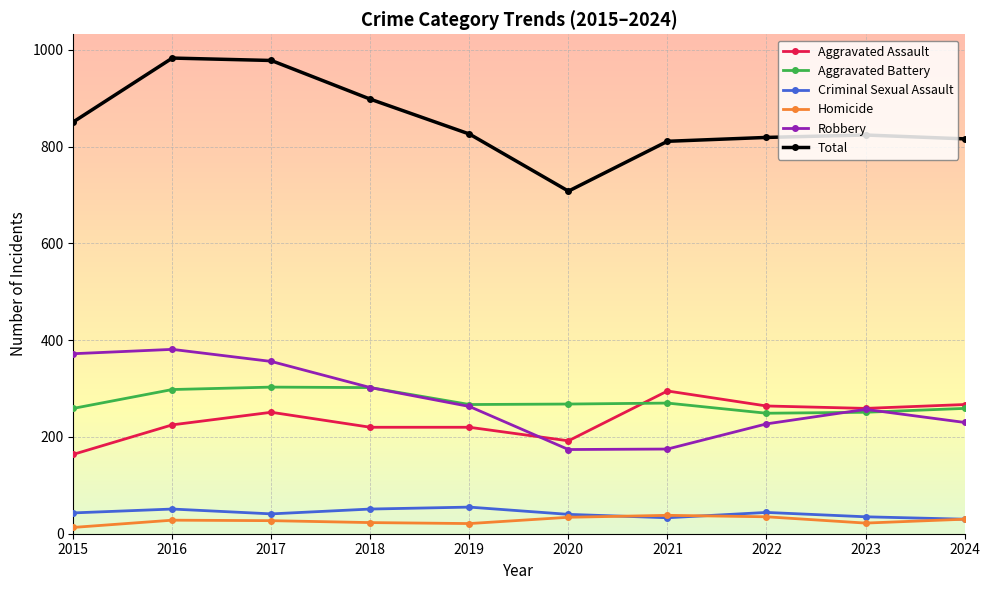

What is the value of the Criminal Sexual Assault point at the 1st from the left?

43